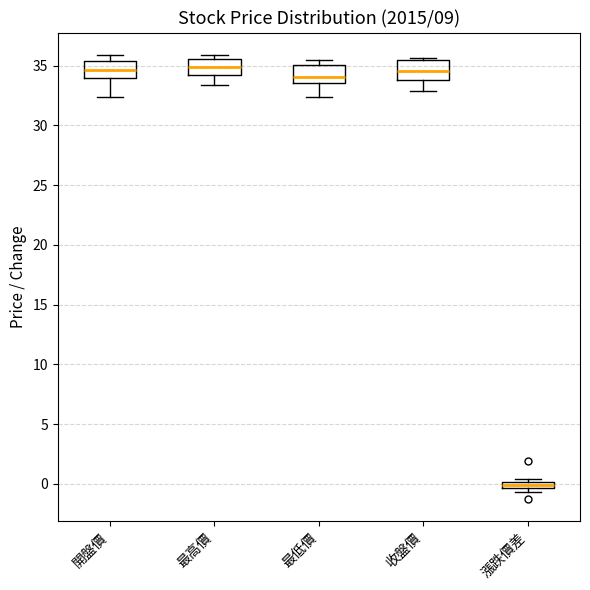

Where is the upper edge of the box for 最高價 on the y-axis? The values are not printed on the chart, so give them approximately, as read against the axis.

35.5